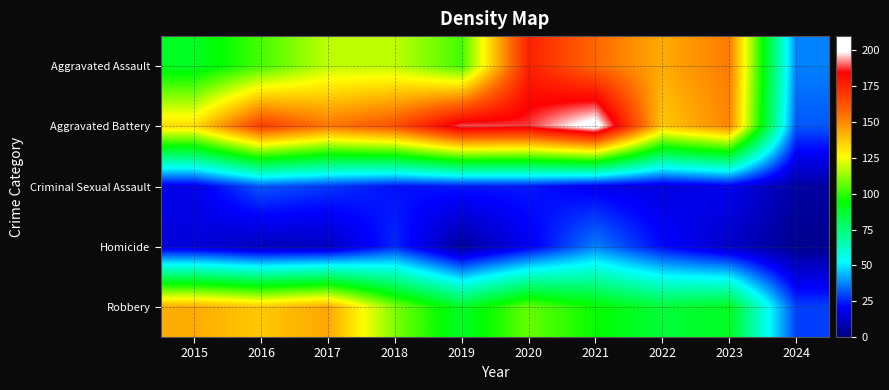

Which series has the largest total across all categories?

Aggravated Battery